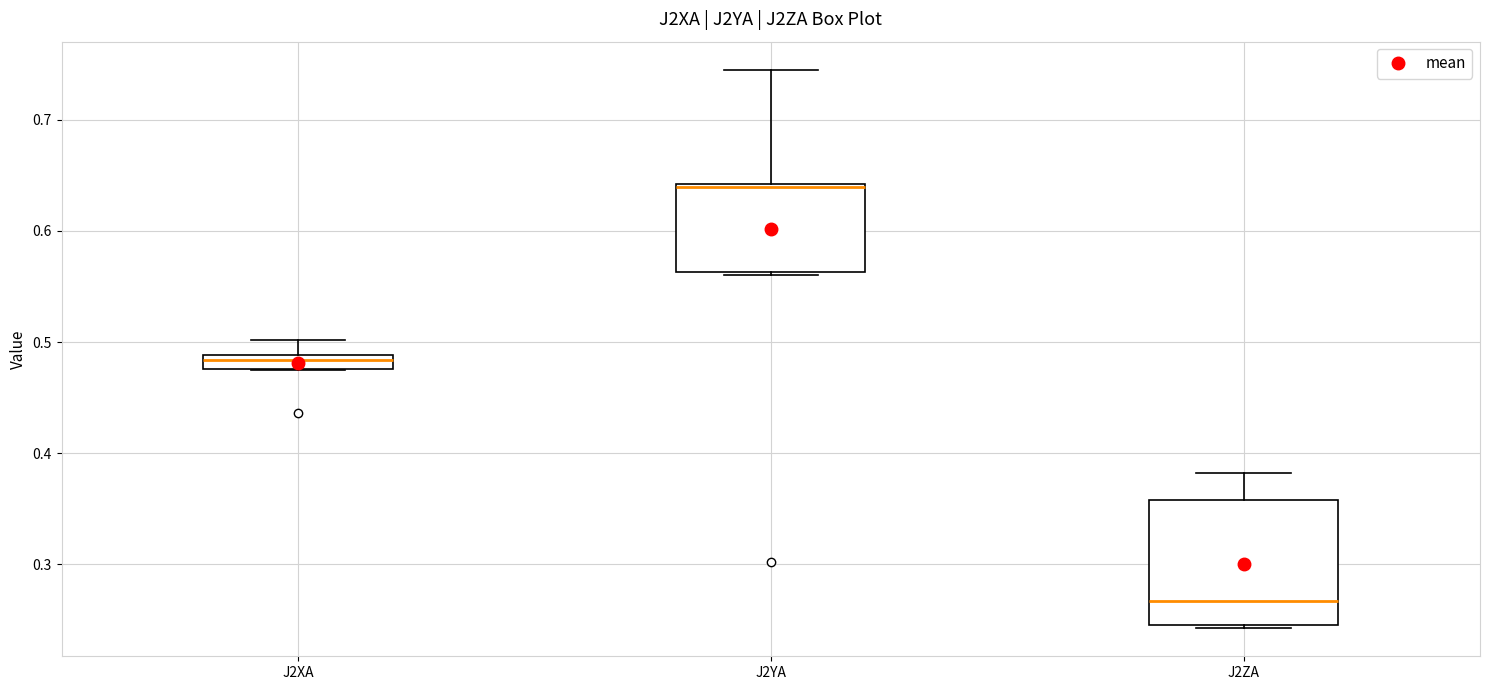

Which box is the tallest, from its lower edge to its upper edge?

J2ZA